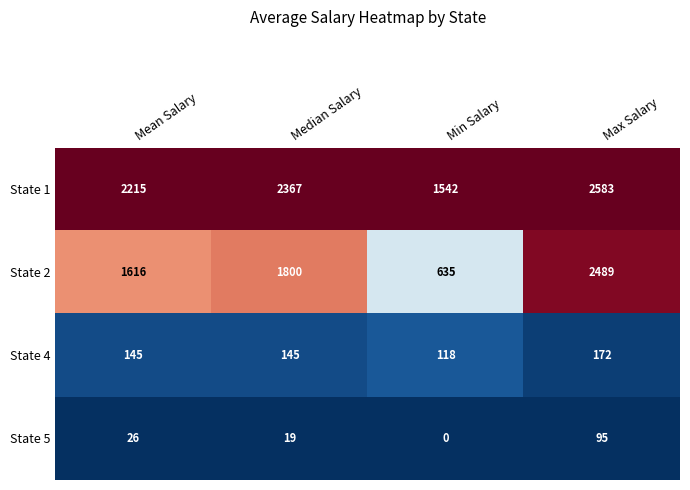

Which series has the largest total across all categories?

State 1